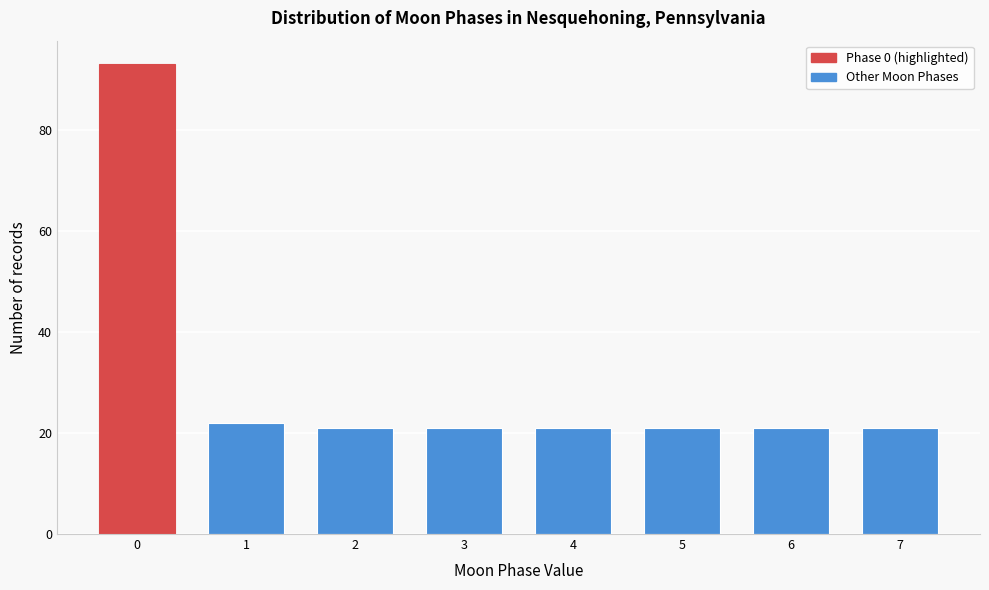

Reading left to right, extract all data points from this chart.

93	22	21	21	21	21	21	21